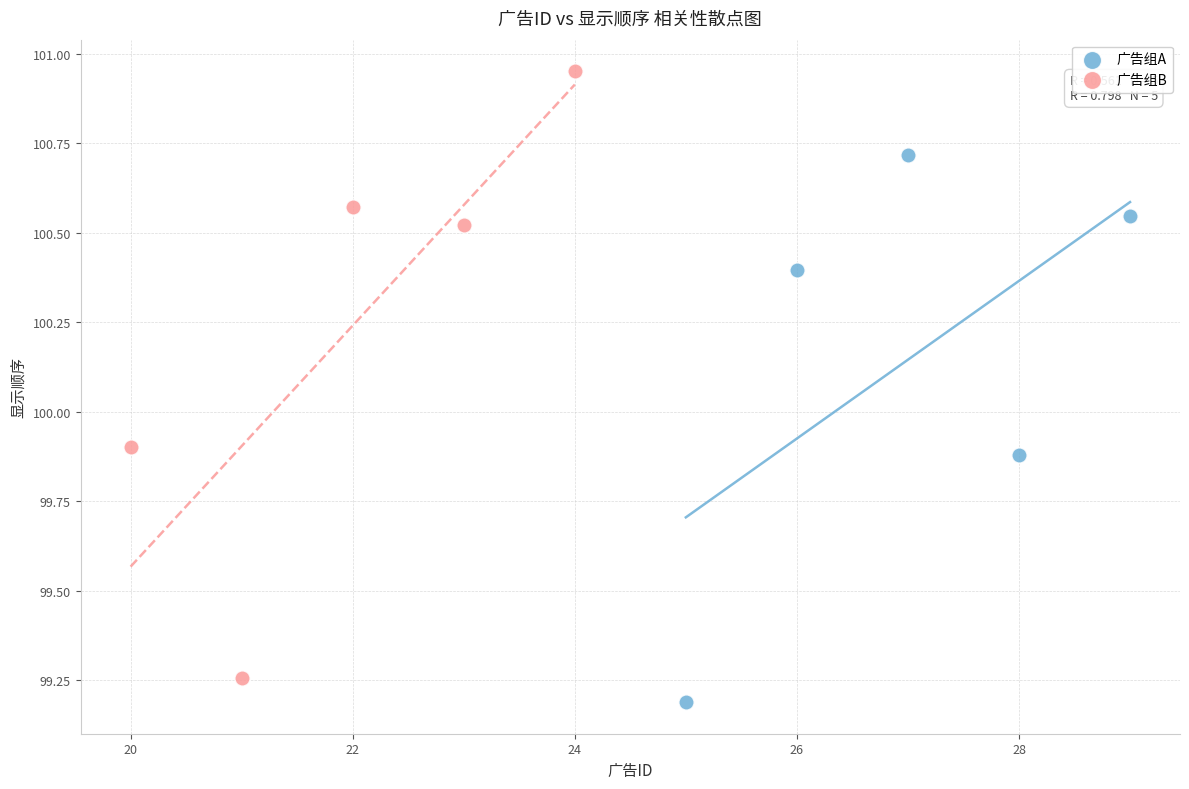

Which series contains the highest Y value?

广告组B